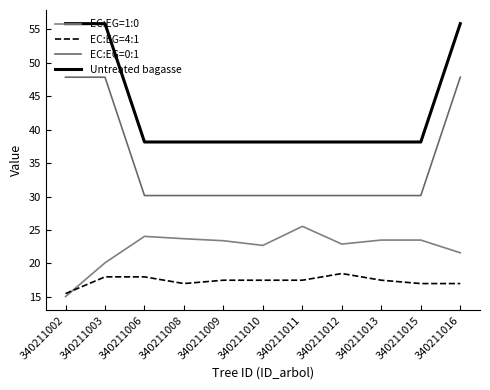

Rank the series at 340211009 from lowest to highest value.

EC:EG=4:1, EC:EG=1:0, EC:EG=0:1, Untreated bagasse